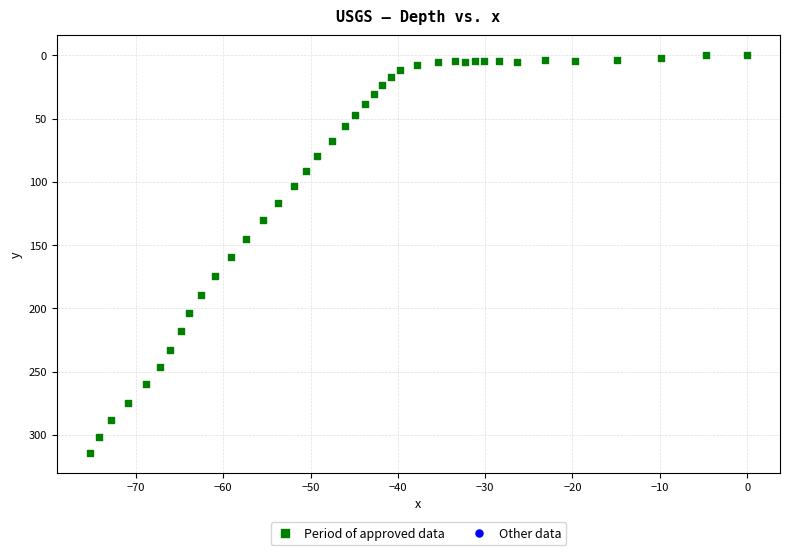

What is the range of X values (max minus min)?

75.3